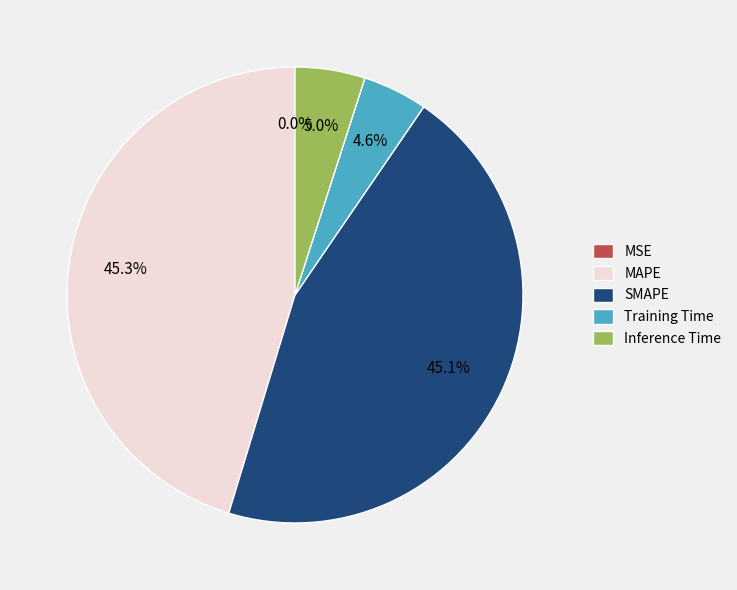

Is there any slice that represents more than half of the pie?

No